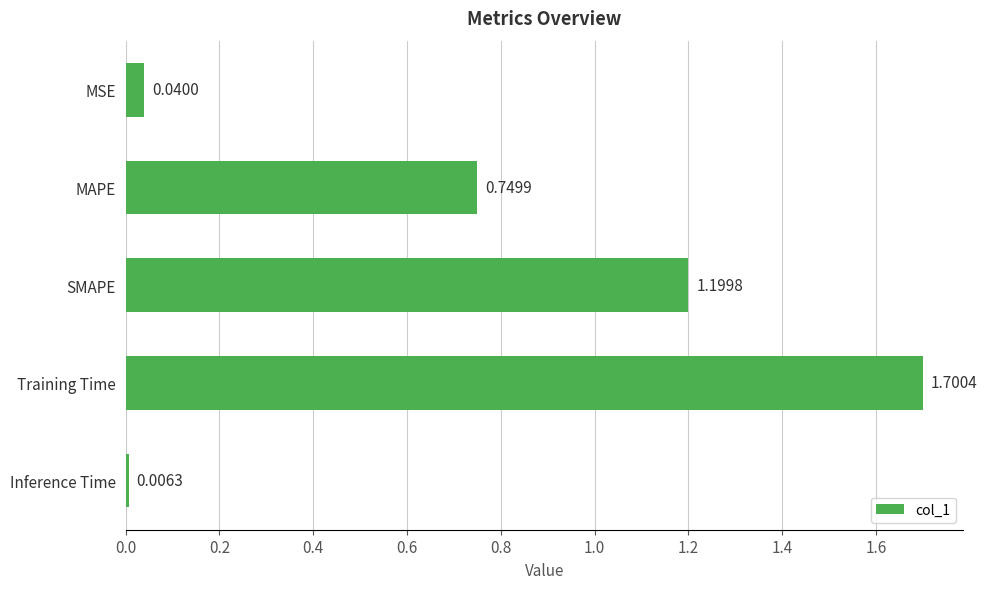

List the labels in order of value, largest first.

Training Time, SMAPE, MAPE, MSE, Inference Time